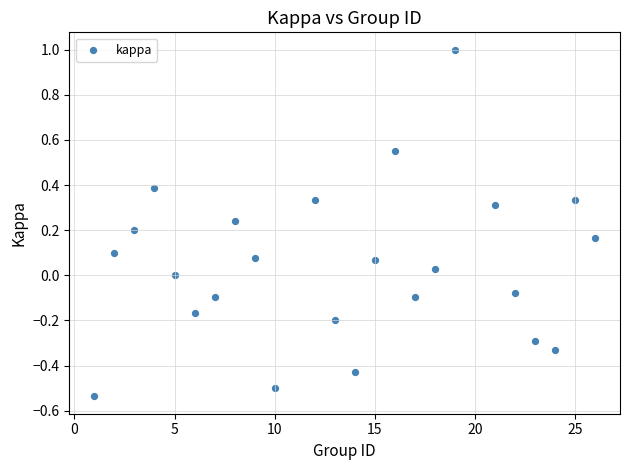

What is the range of X values (max minus min)?

25.0